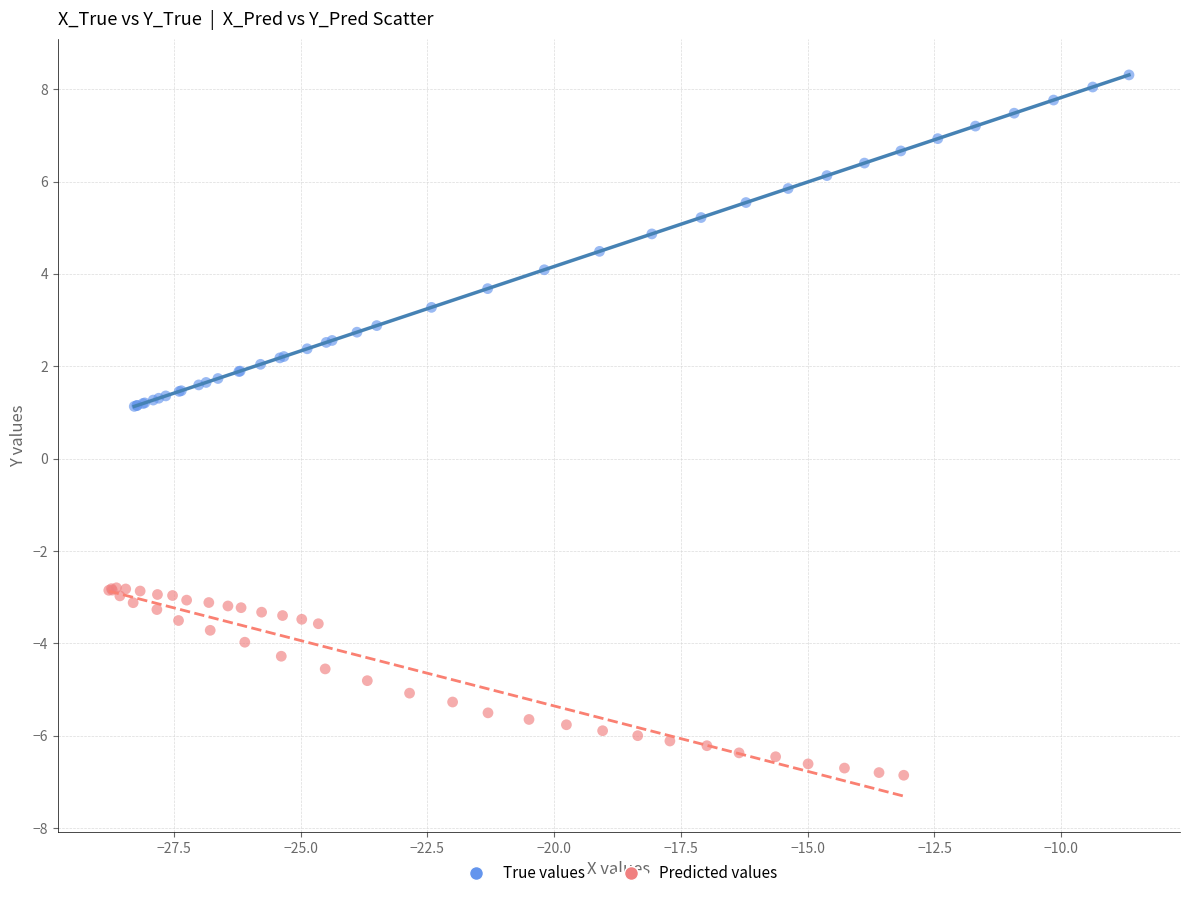

Which series contains the highest Y value?

True values